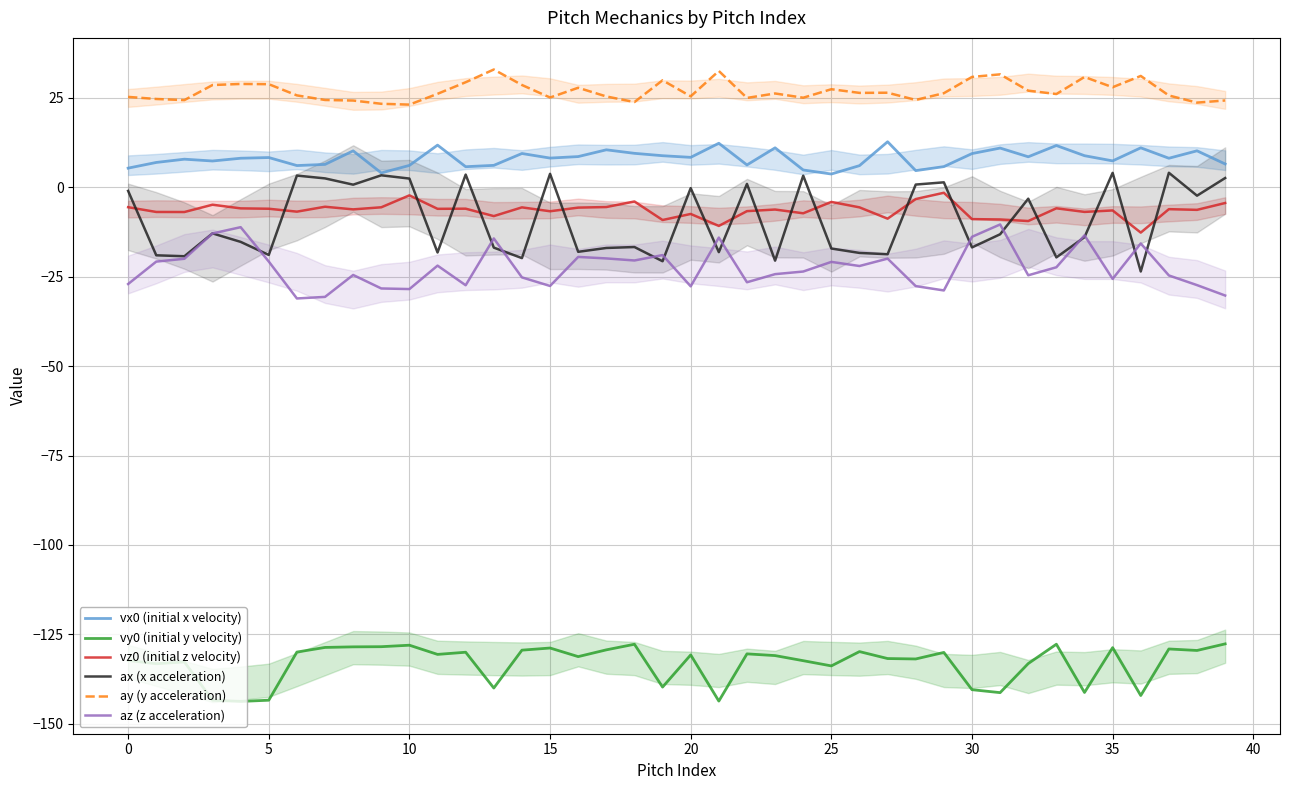

How many lines are shown in the chart?

6